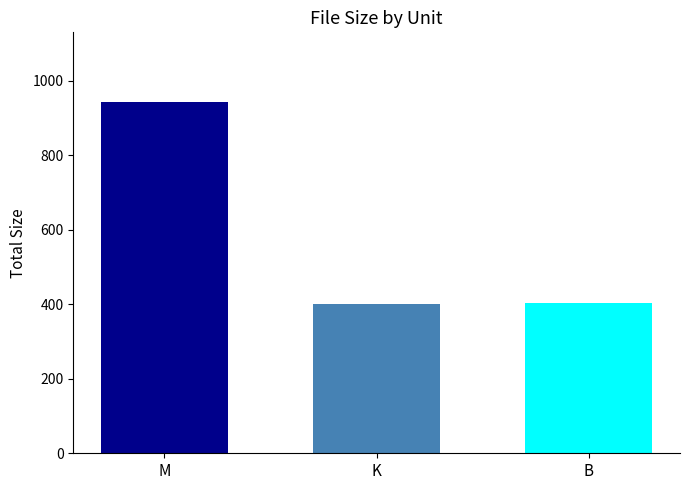

What is the difference between the highest and lowest values at K?

541.5